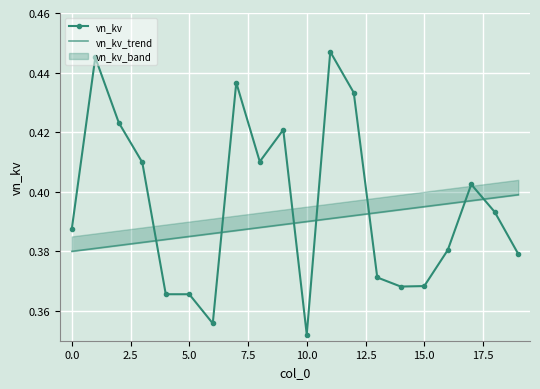

True or false: vn_kv has more than 0 interior local peaks.

True